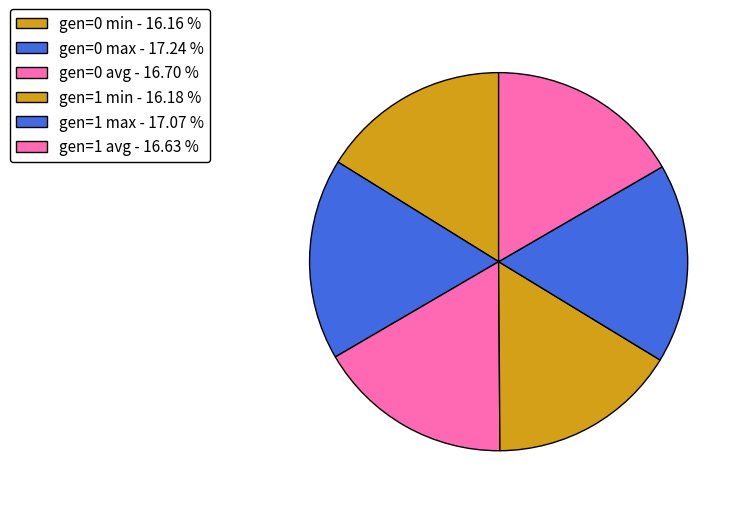

Is it true that gen=0 min is 16% of the pie?

True